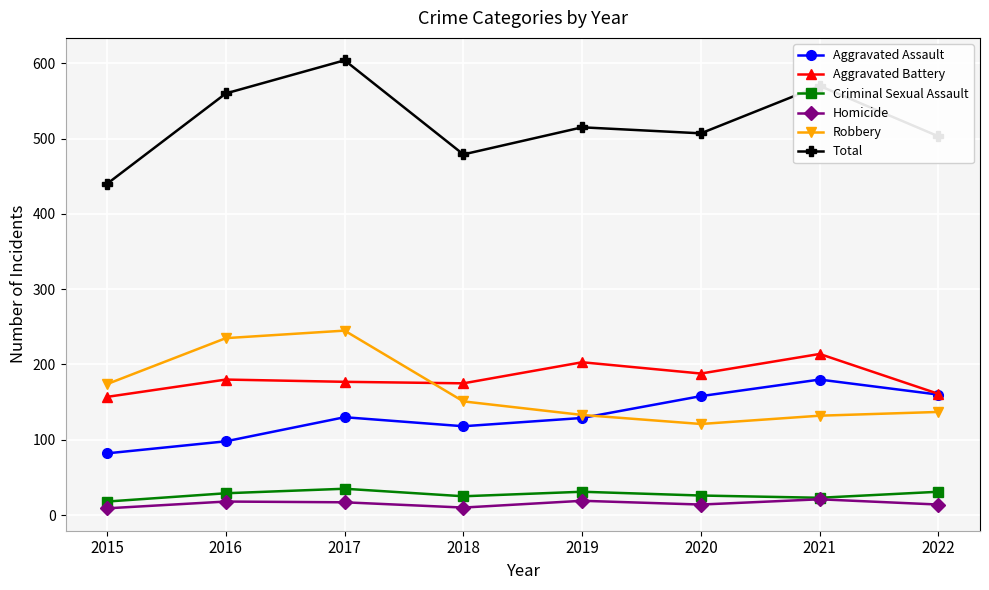

What is the sum of the Aggravated Battery values at 2018 and 2019?

378